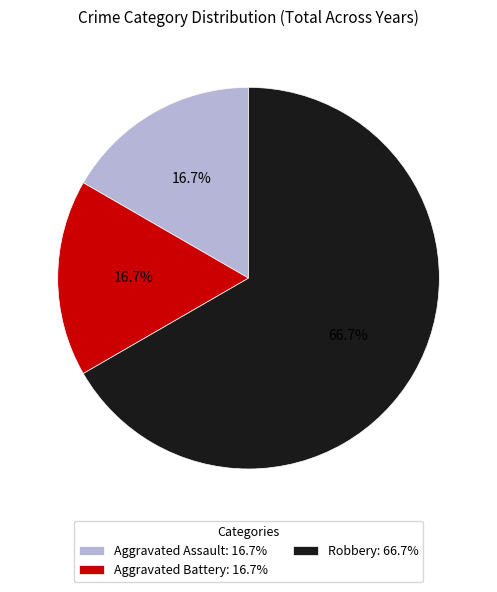

Approximately how many times larger is the value at Aggravated Battery: 16.7% compared to Aggravated Assault: 16.7%?

1.0